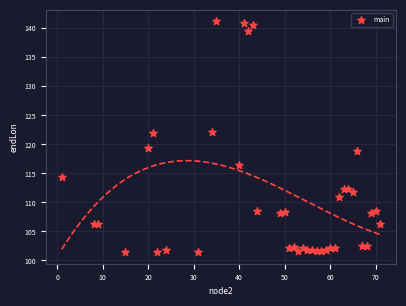

What is the range of Y values (max minus min)?

39.8